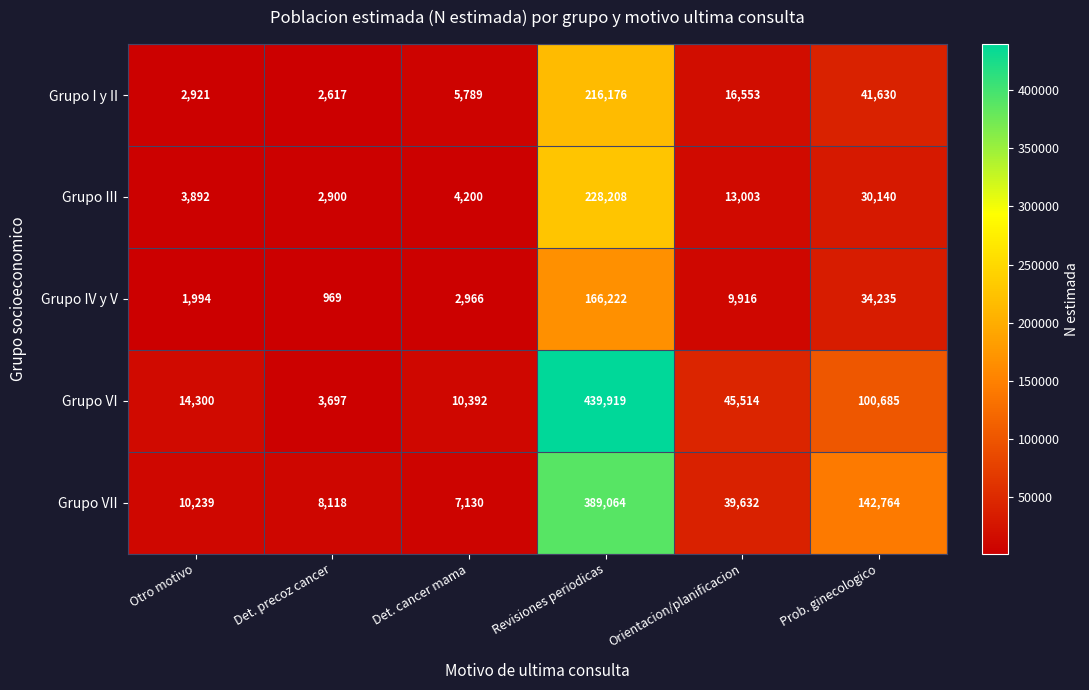

Reading left to right, extract all data points from this chart.

Grupo I y II: Otro motivo=2921	Det. precoz cancer=2617	Det. cancer mama=5789	Revisiones periodicas=216176	Orientacion/planificacion=16553	Prob. ginecologico=41630
Grupo III: Otro motivo=3892	Det. precoz cancer=2900	Det. cancer mama=4200	Revisiones periodicas=228208	Orientacion/planificacion=13003	Prob. ginecologico=30140
Grupo IV y V: Otro motivo=1994	Det. precoz cancer=969	Det. cancer mama=2966	Revisiones periodicas=166222	Orientacion/planificacion=9916	Prob. ginecologico=34235
Grupo VI: Otro motivo=14300	Det. precoz cancer=3697	Det. cancer mama=10392	Revisiones periodicas=439919	Orientacion/planificacion=45514	Prob. ginecologico=100685
Grupo VII: Otro motivo=10239	Det. precoz cancer=8118	Det. cancer mama=7130	Revisiones periodicas=389064	Orientacion/planificacion=39632	Prob. ginecologico=142764